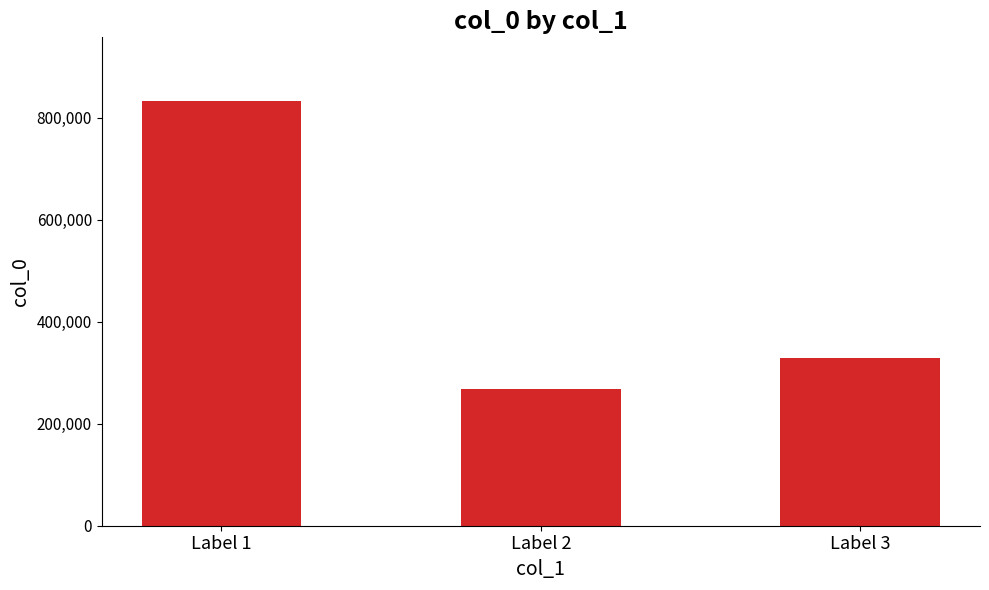

What is the ratio of the value at Label 2 to the value at Label 3?

0.8